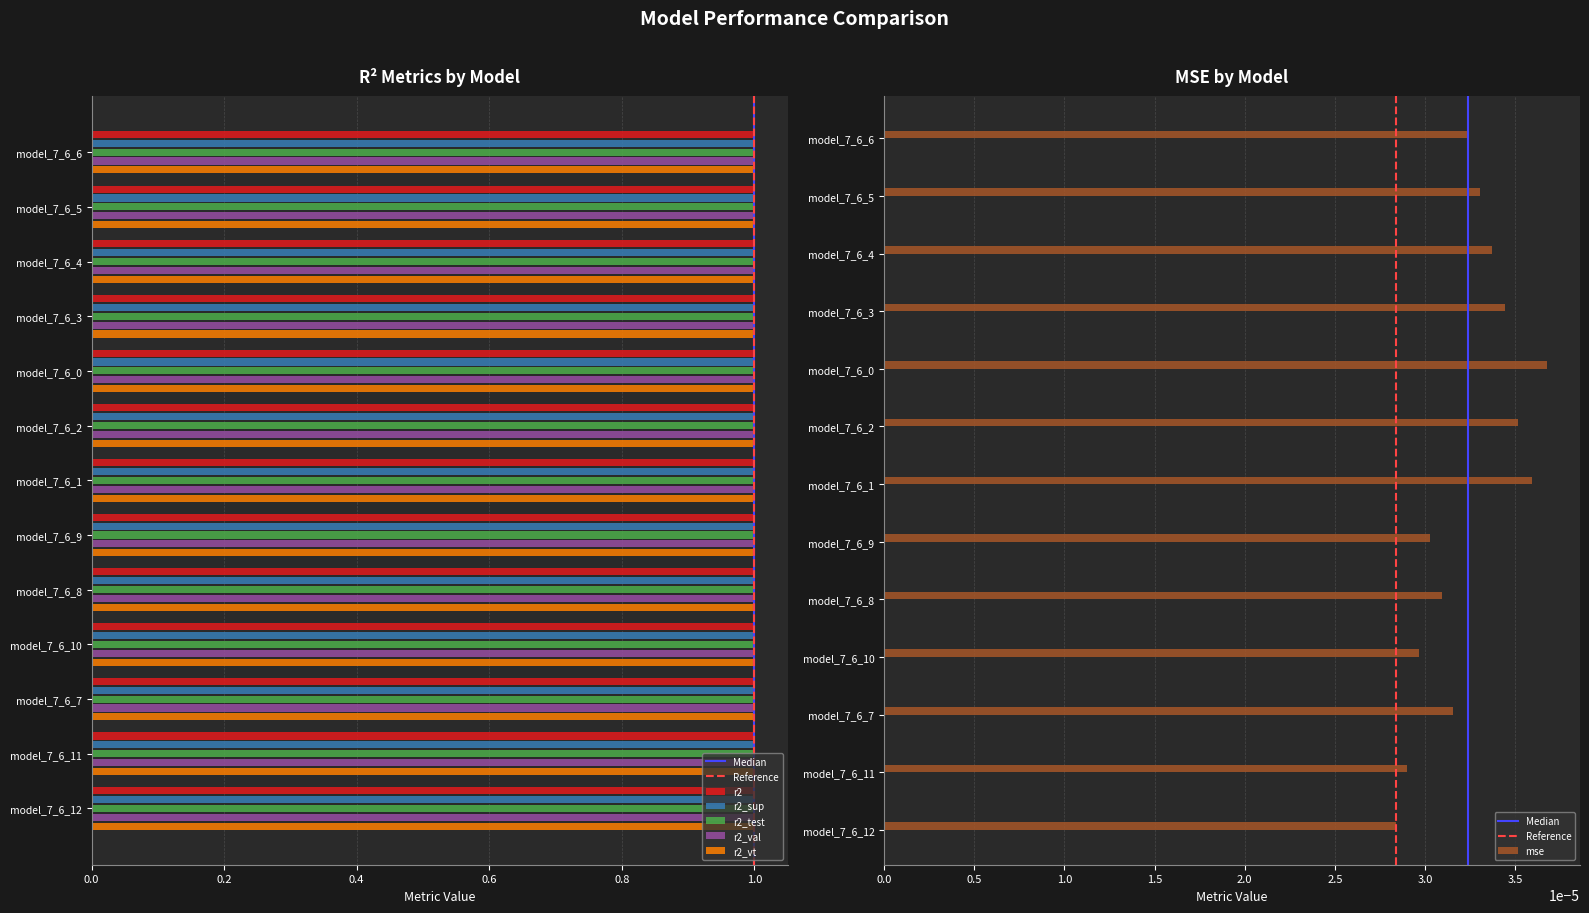

Reading left to right, list all the values displayed in this chart.

r2: 1.0	1.0	1.0	1.0	1.0	1.0	1.0	1.0	1.0	1.0	1.0	1.0	1.0
r2_sup: 1.0	1.0	1.0	1.0	1.0	1.0	1.0	1.0	1.0	1.0	1.0	1.0	1.0
r2_test: 1.0	1.0	1.0	1.0	1.0	1.0	1.0	1.0	1.0	1.0	1.0	1.0	1.0
r2_val: 1.0	1.0	1.0	1.0	1.0	1.0	1.0	1.0	1.0	1.0	1.0	1.0	1.0
r2_vt: 1.0	1.0	1.0	1.0	1.0	1.0	1.0	1.0	1.0	1.0	1.0	1.0	1.0
mse: 0.0	0.0	0.0	0.0	0.0	0.0	0.0	0.0	0.0	0.0	0.0	0.0	0.0